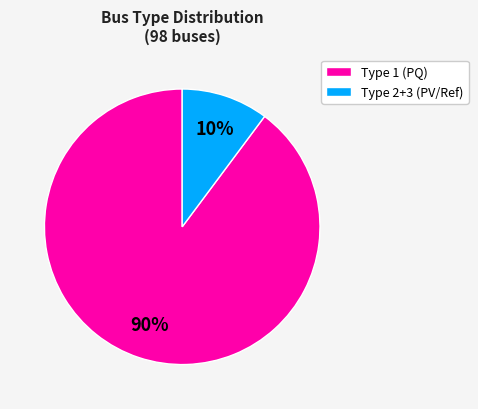

Is there any slice that represents more than half of the pie?

Yes